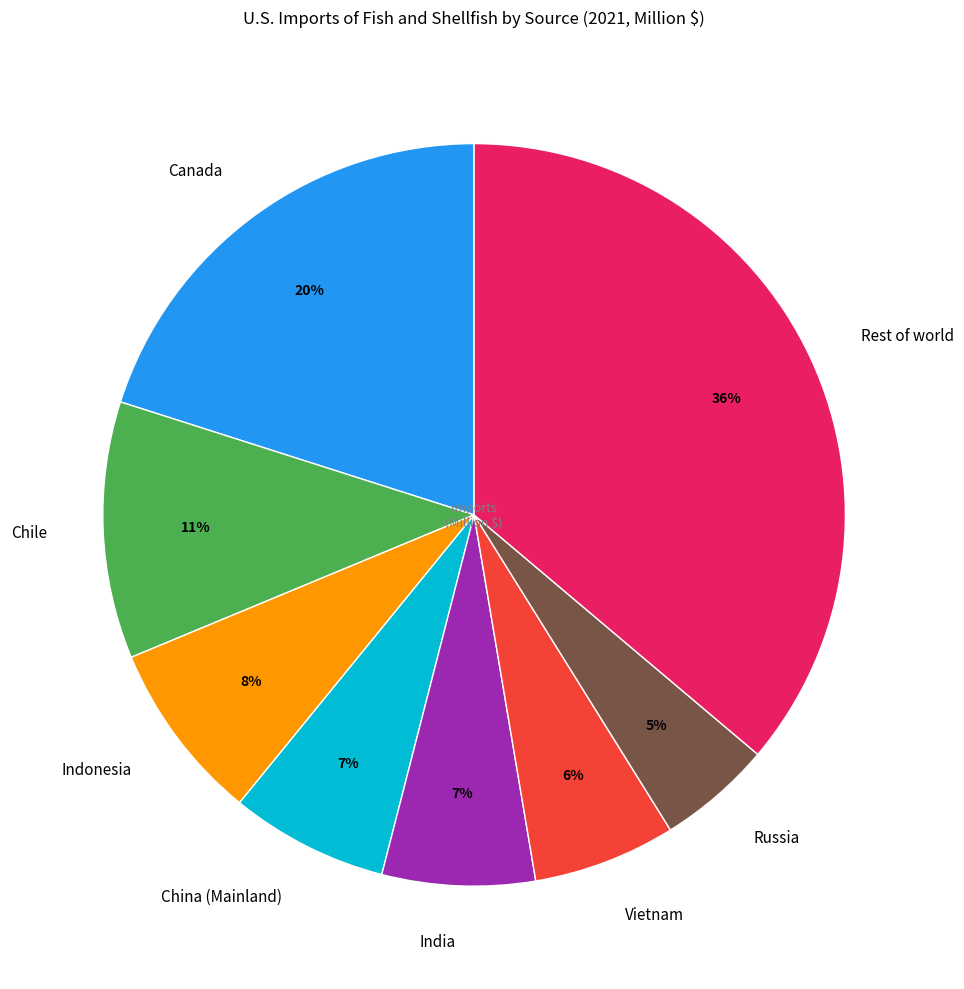

To the nearest percent, what percentage of the pie is Canada?

20%